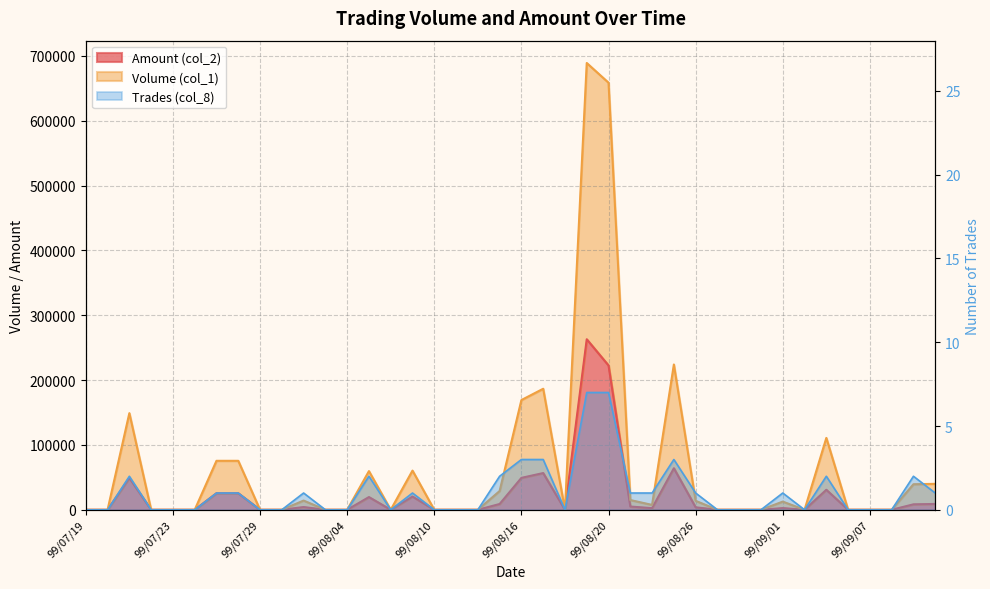

How many values in the Trades (col_8) series exceed 0?

19